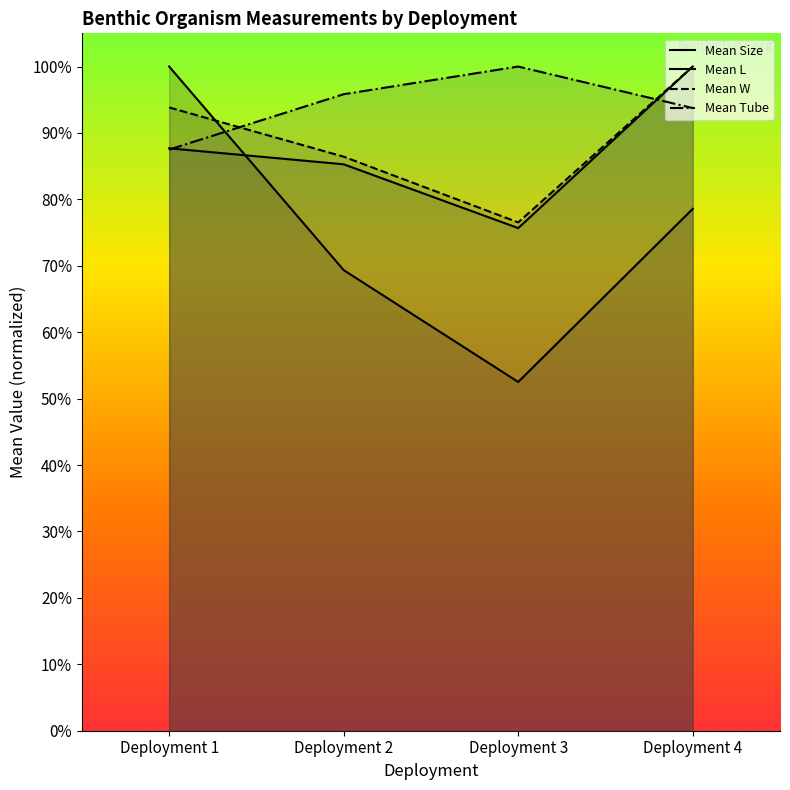

True or false: Mean W and Mean L intersect in this chart.

False